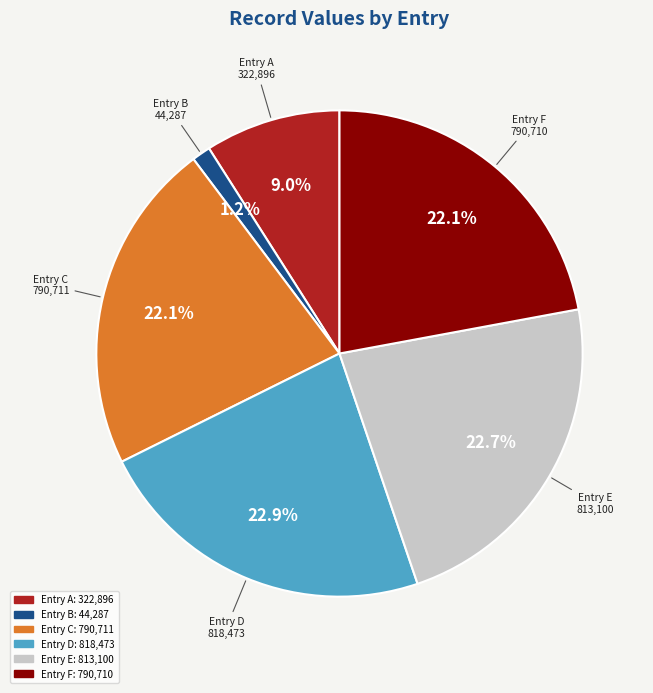

Which category has the smallest portion of the pie?

Entry B 44,287